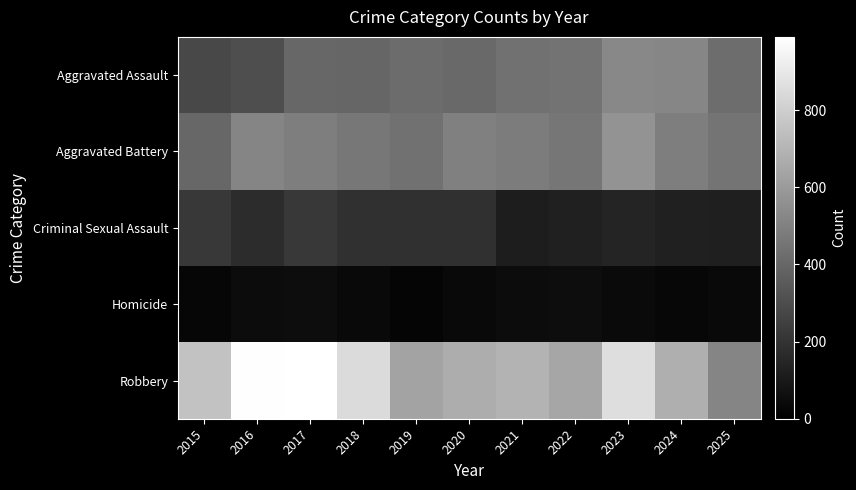

Which series has the widest spread of values?

Robbery